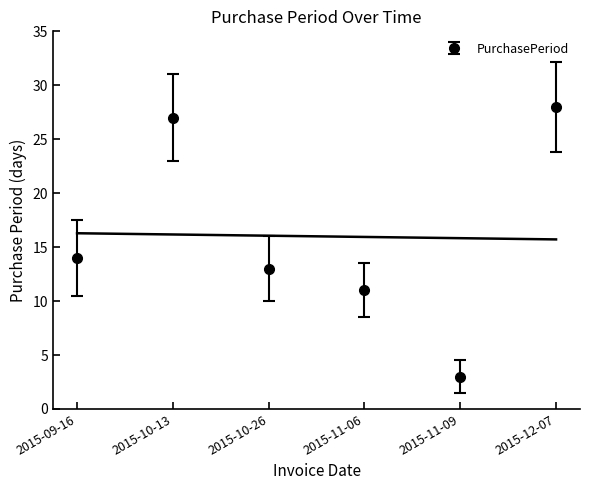

Which category has the lowest value across all series?

2015-11-09